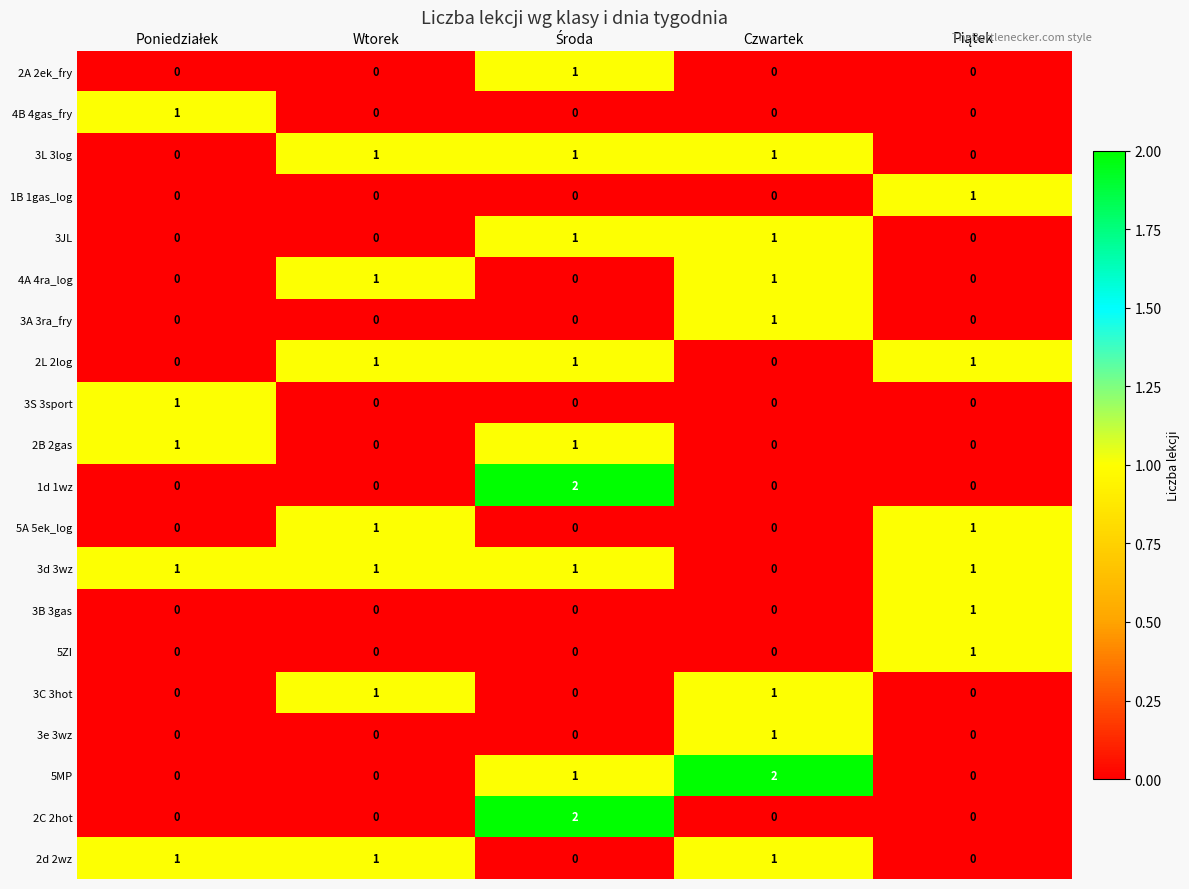

At which label does 3e 3wz reach its peak?

Czwartek